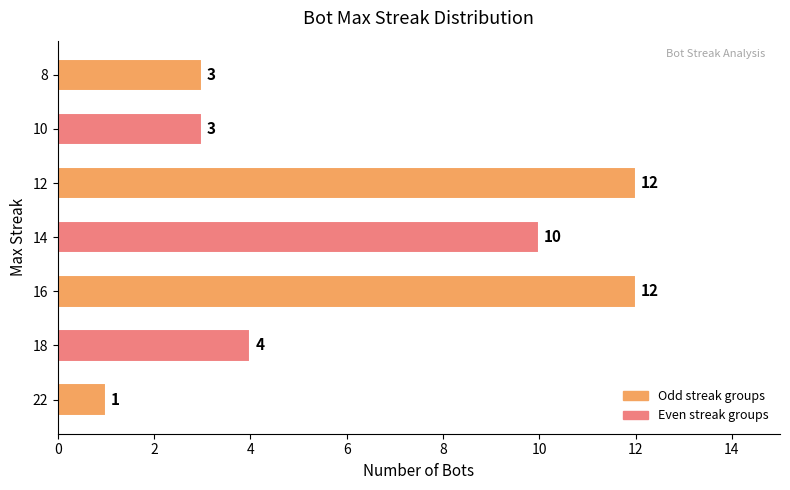

Which has a higher value, 16 or 22?

16